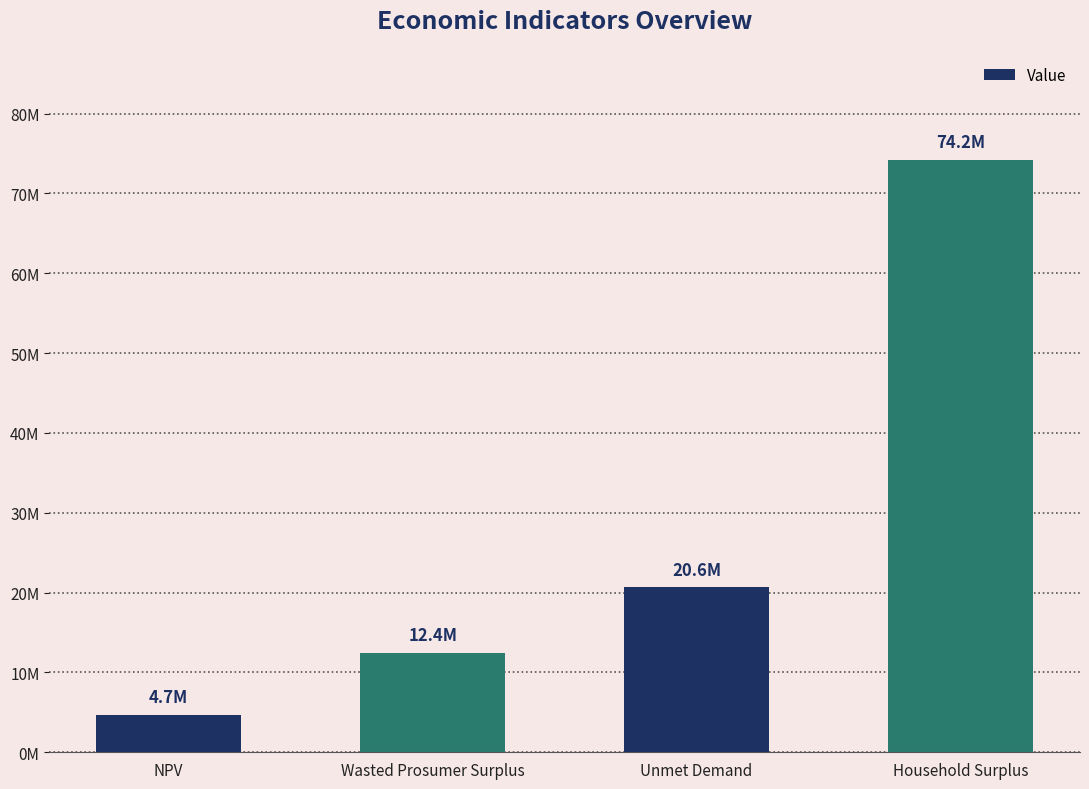

Which label corresponds to the largest value in the chart?

Household Surplus